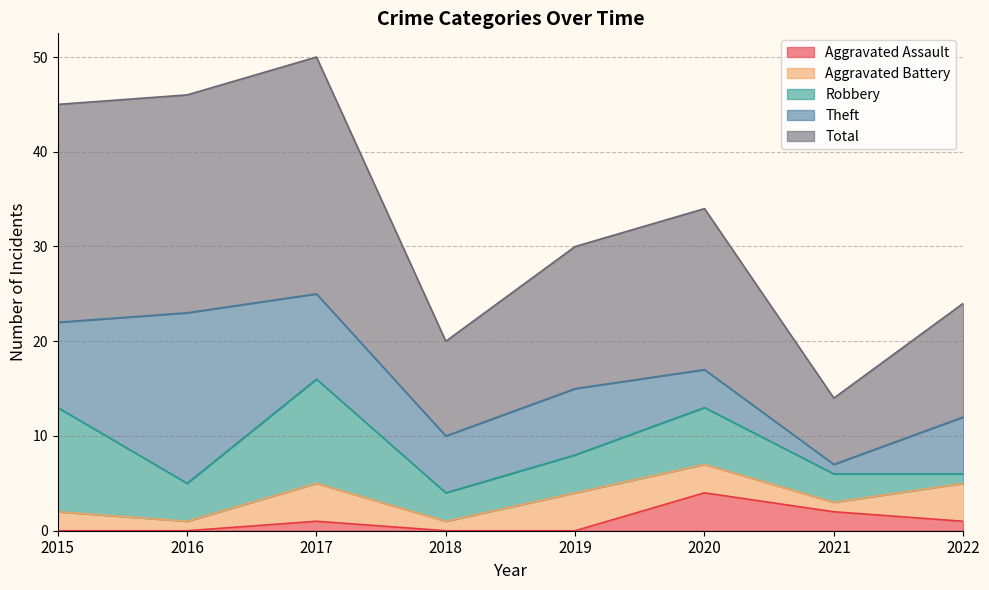

How many categories are shown in the chart?

8